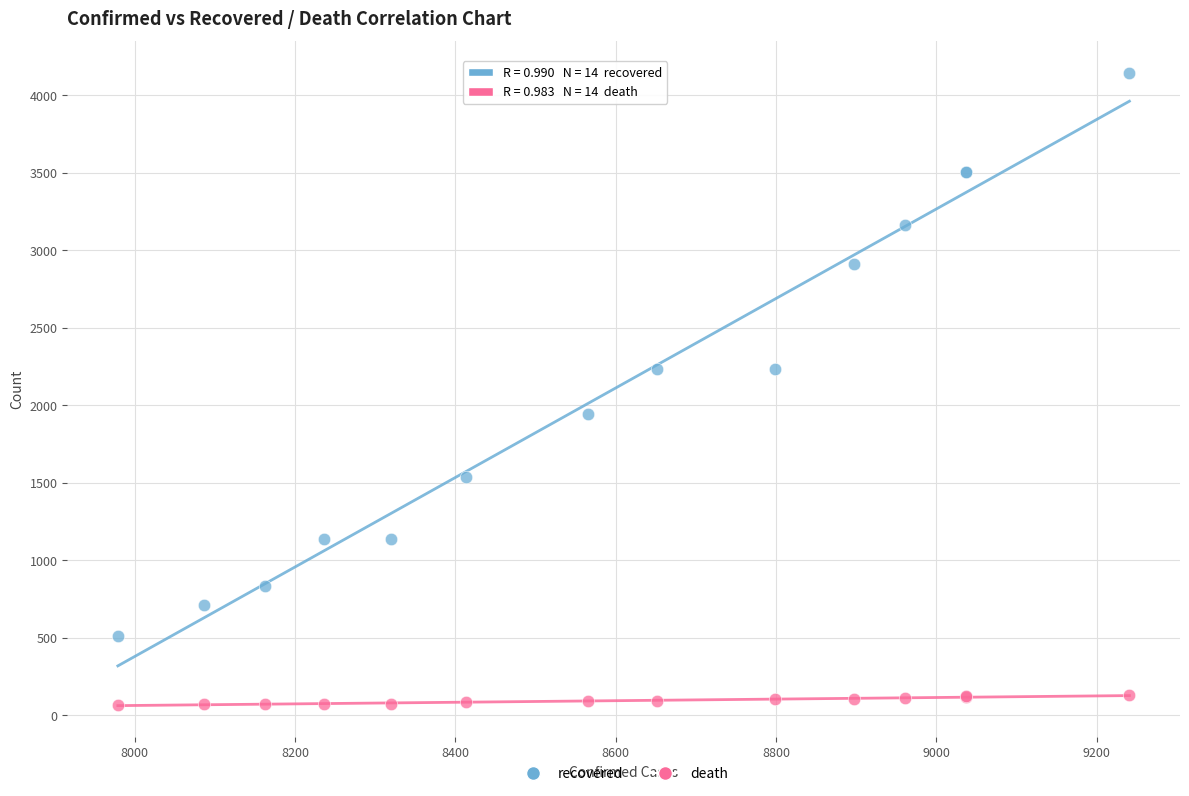

Which series contains the highest Y value?

recovered